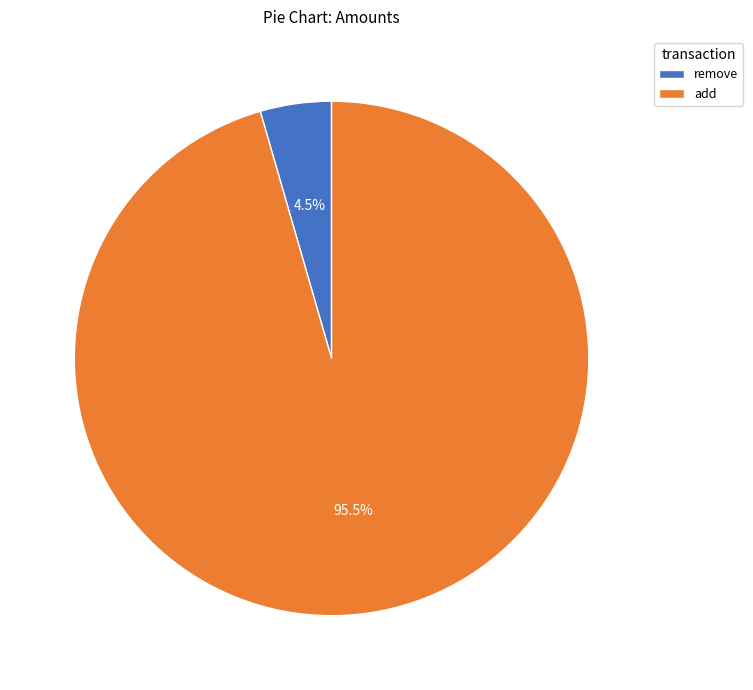

How many slices are in this pie chart?

2